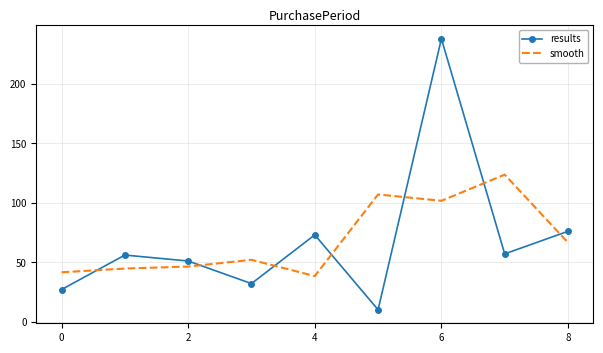

What is the smallest value displayed?

10.0